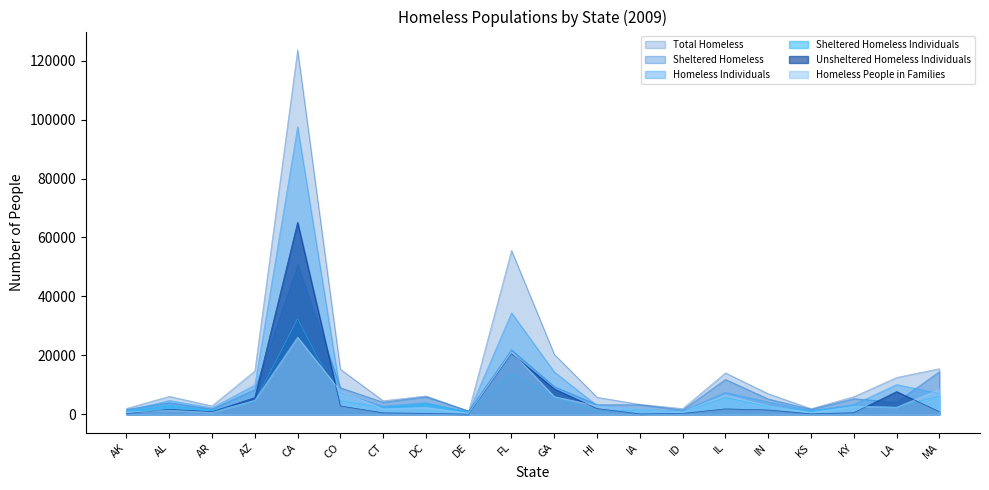

Does the chart have visible grid lines?

No